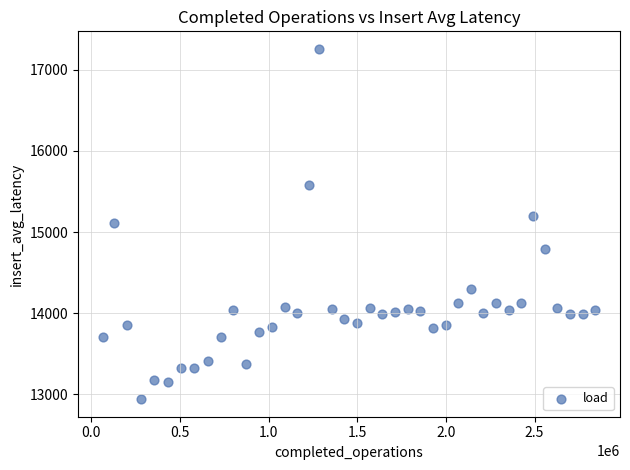

What is the range of X values (max minus min)?

2779254.0